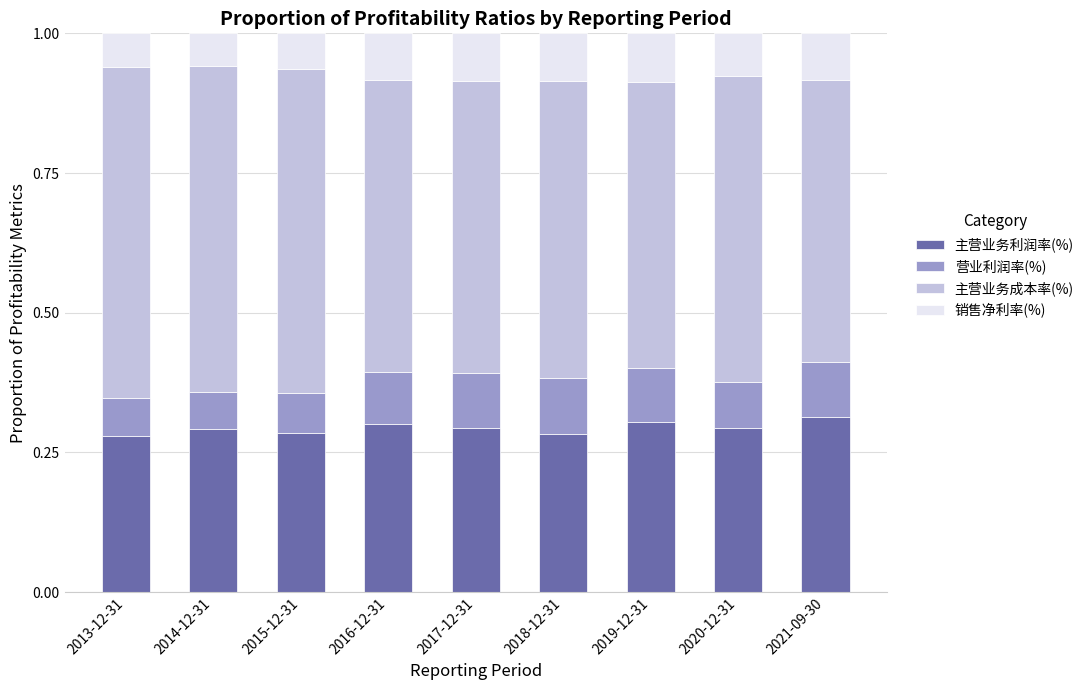

What is the total value across all series at 2019-12-31?

1.0